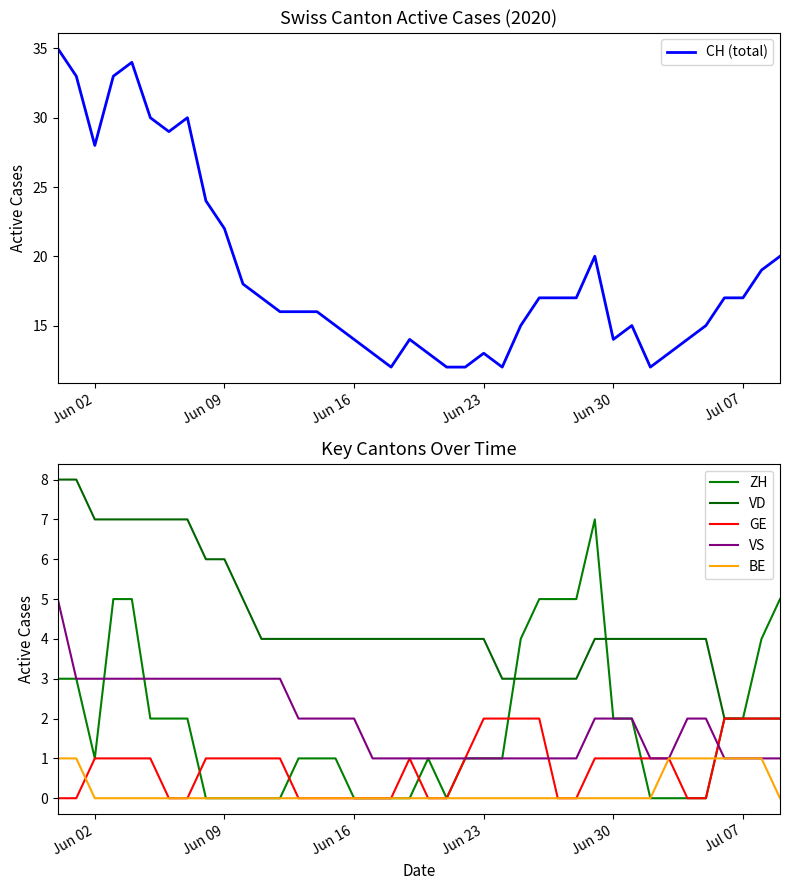

The value of CH (total) at Jul 07 is 17. True or false?

True